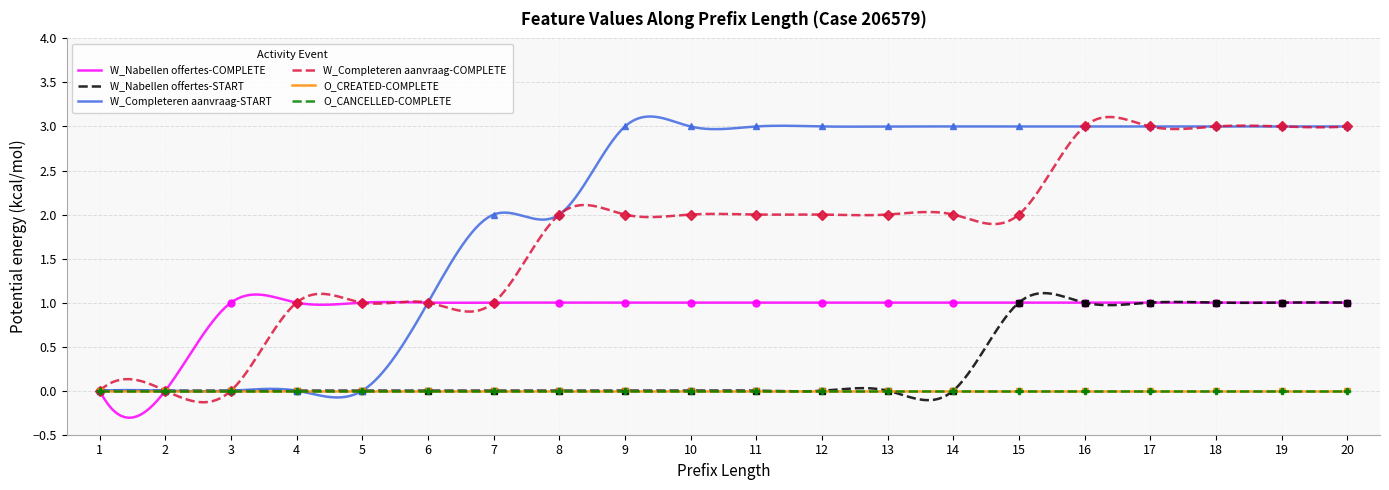

Which has a higher value, 10 or 4?

10